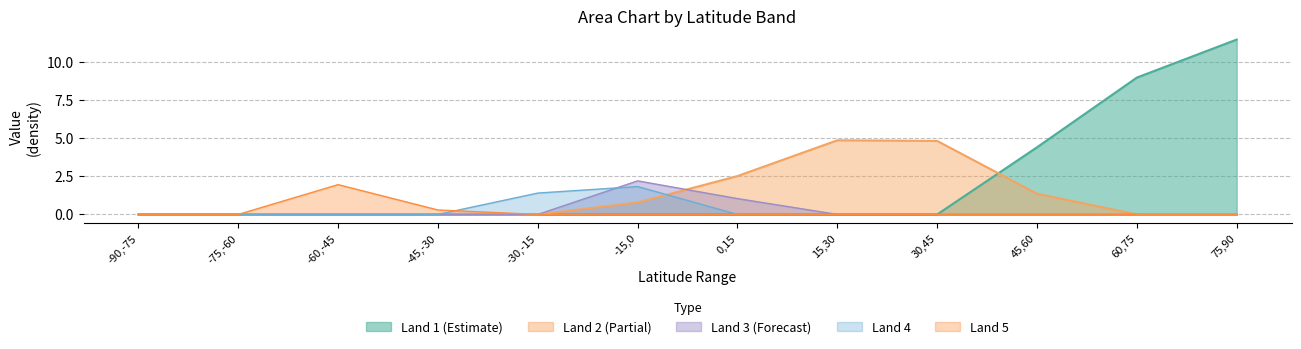

Which series ends up on top after the final intersection of Land 2 and Land 3?

Land 2